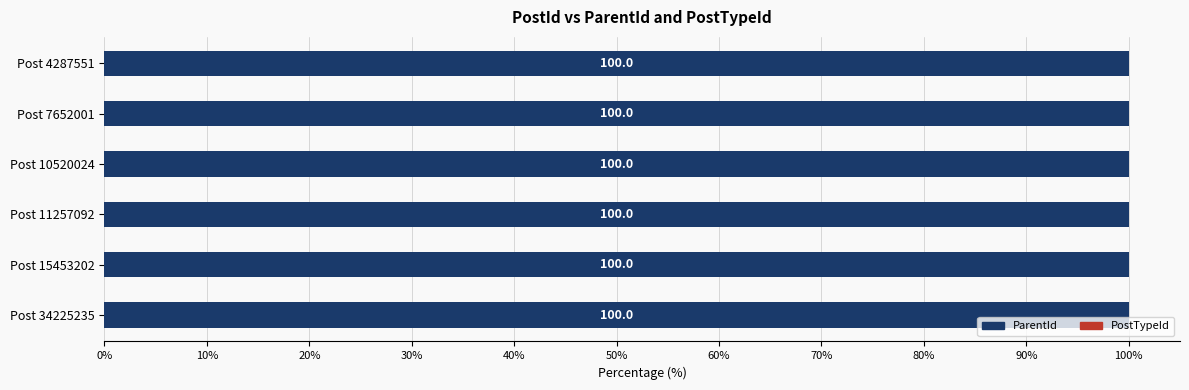

What is the total value across all series at Post 10520024?

100.0